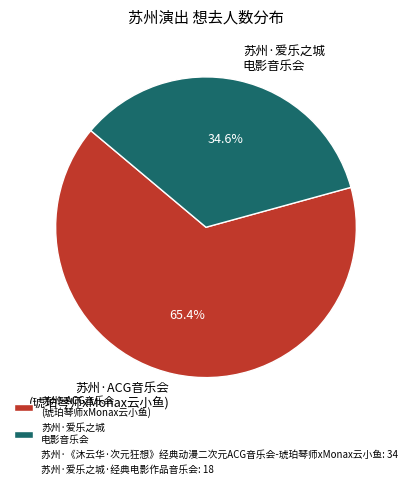

Which has a higher value, 苏州·爱乐之城 电影音乐会 or 苏州·ACG音乐会 (琥珀琴师xMonax云小鱼)?

苏州·ACG音乐会 (琥珀琴师xMonax云小鱼)